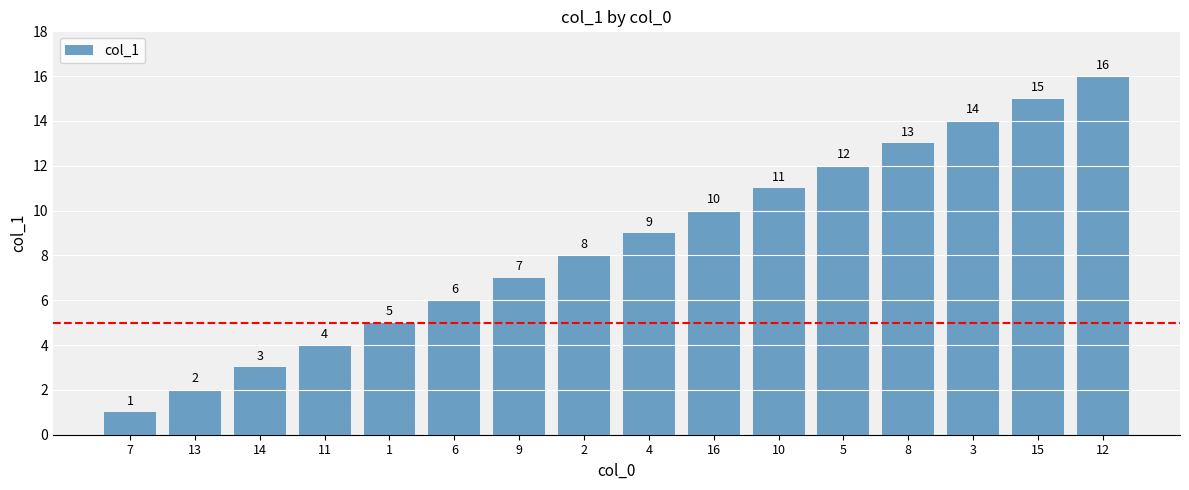

At which category does the chart reach its minimum across all series?

7